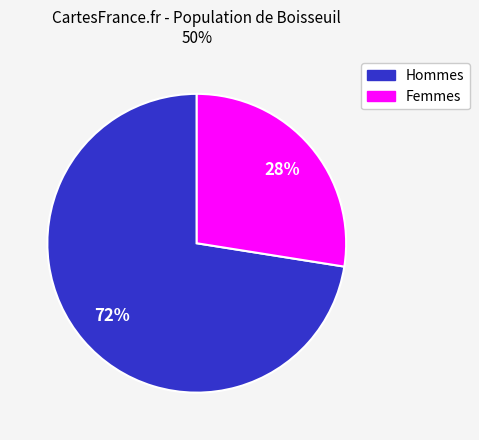

Does any single category account for the majority?

Yes